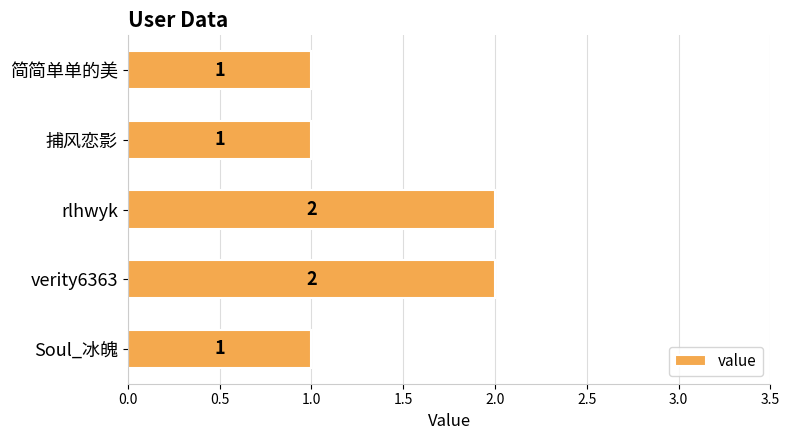

Reading bottom to top, what are all the values shown in this chart?

1	2	2	1	1